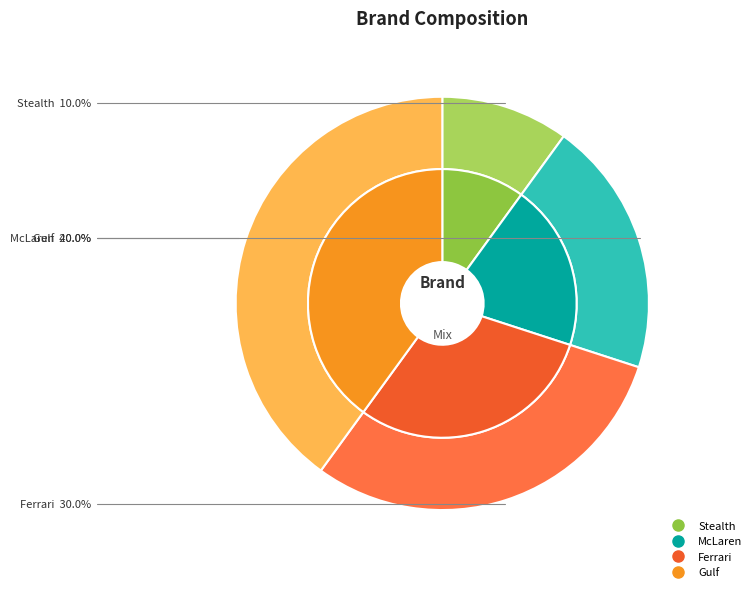

Is the sum of McLaren and Stealth greater than half?

No